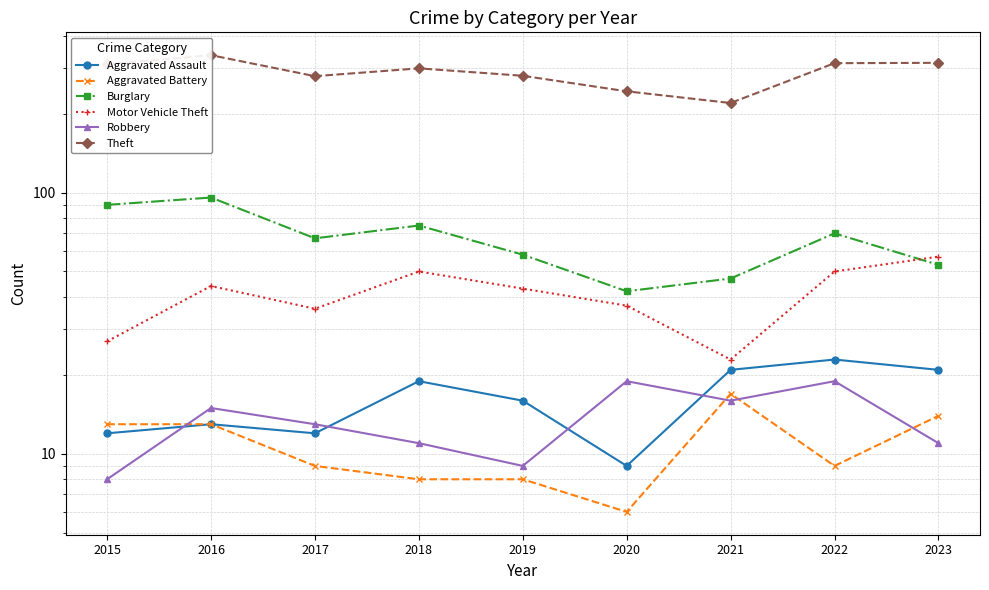

What value does the Theft series have at 2023, to the nearest 5?

315